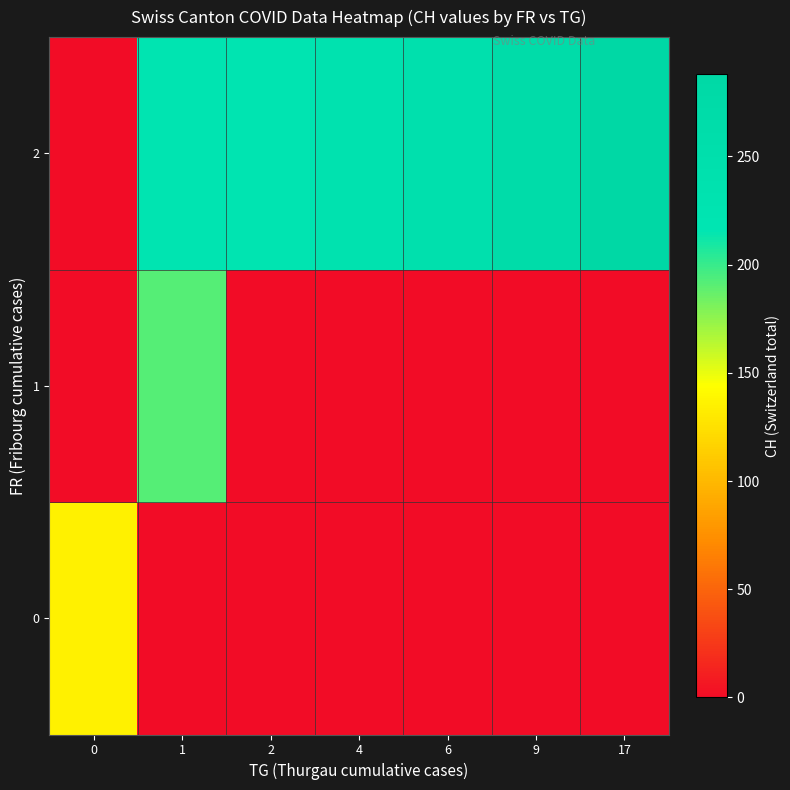

At which category is the sum across all series the highest?

1